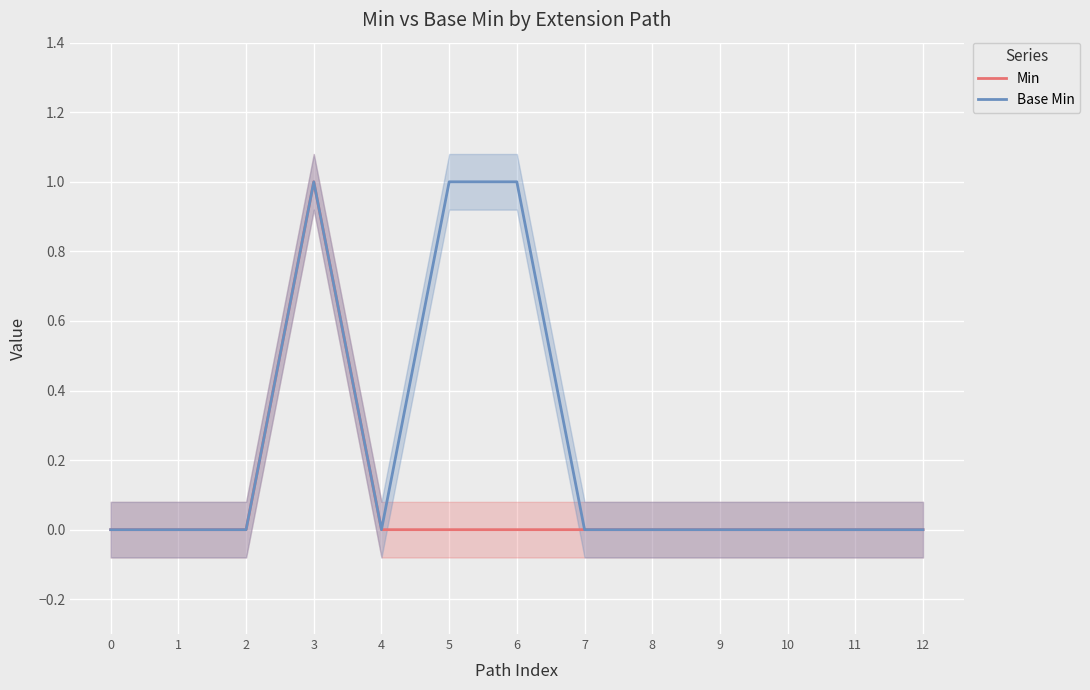

Reading right to left, list all the values displayed in this chart.

Min: 12=0	11=0	10=0	9=0	8=0	7=0	6=0	5=0	4=0	3=1	2=0	1=0	0=0
Base Min: 12=0	11=0	10=0	9=0	8=0	7=0	6=1	5=1	4=0	3=1	2=0	1=0	0=0